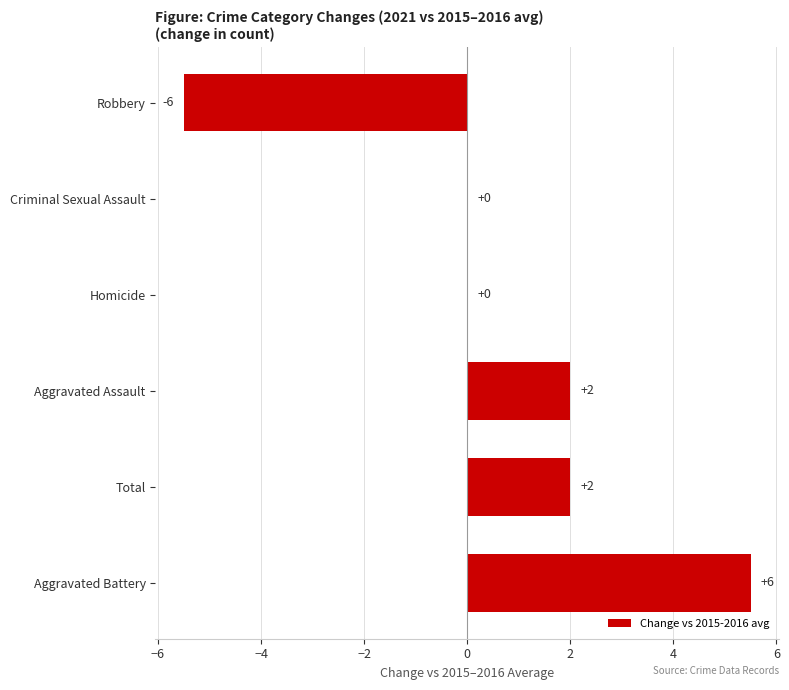

What is the maximum value shown in the chart?

5.5